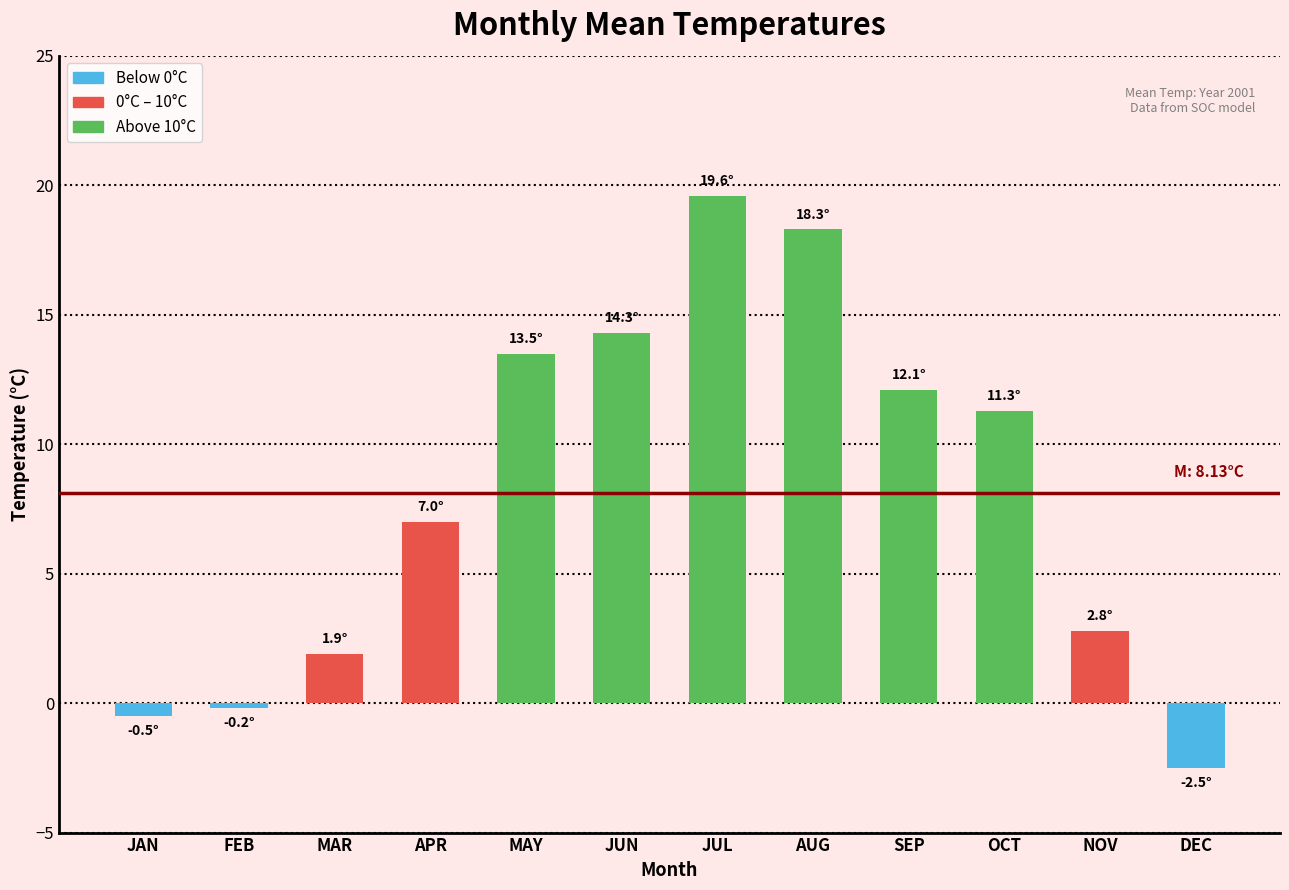

List the labels in order of value, smallest first.

DEC, JAN, FEB, MAR, NOV, APR, OCT, SEP, MAY, JUN, AUG, JUL